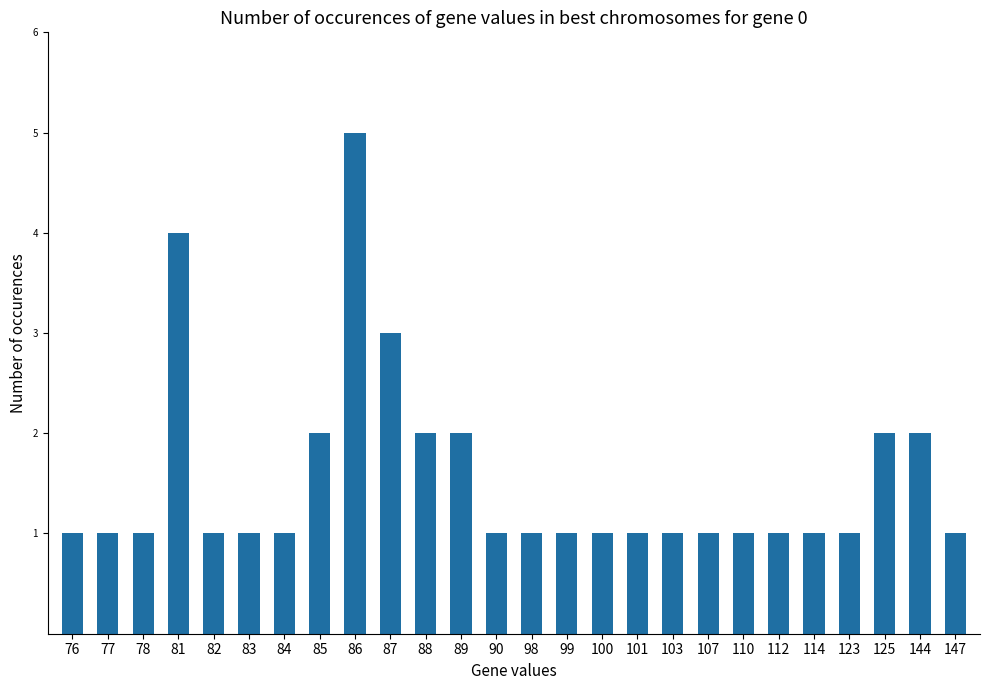

True or false: the data shows 2 at 123.

False